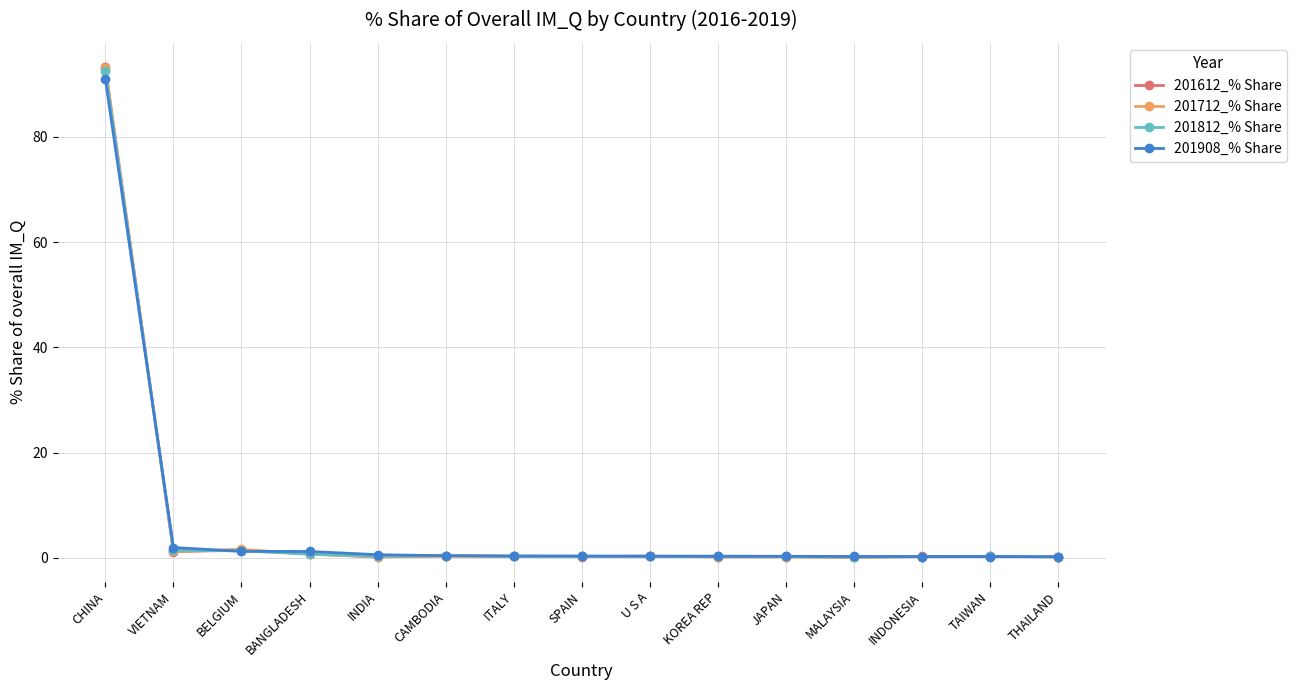

What is the approximate value of 201712_% Share at INDIA?

0.2